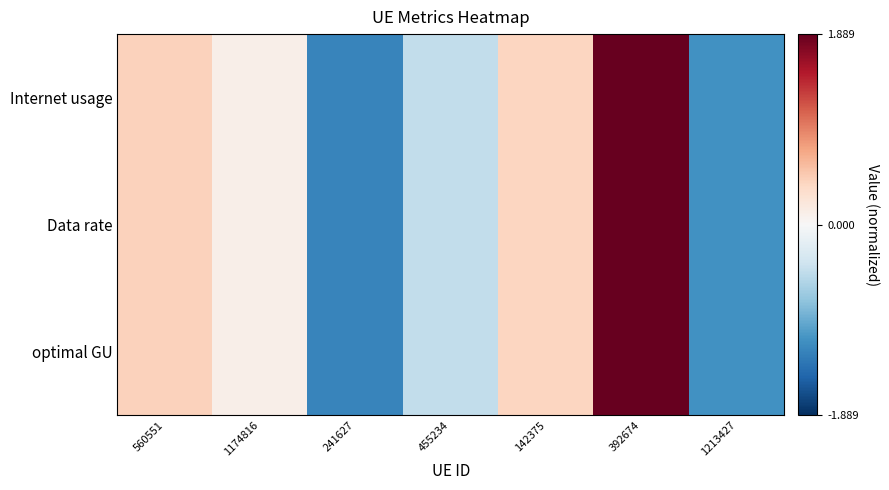

Reading left to right, what are all the values shown in this chart?

Internet usage: 560551=0.4	1174816=0.1	241627=-1.2	455234=-0.5	142375=0.4	392674=1.9	1213427=-1.1
Data rate: 560551=0.4	1174816=0.1	241627=-1.2	455234=-0.5	142375=0.4	392674=1.9	1213427=-1.1
optimal GU: 560551=0.4	1174816=0.1	241627=-1.2	455234=-0.5	142375=0.4	392674=1.9	1213427=-1.1